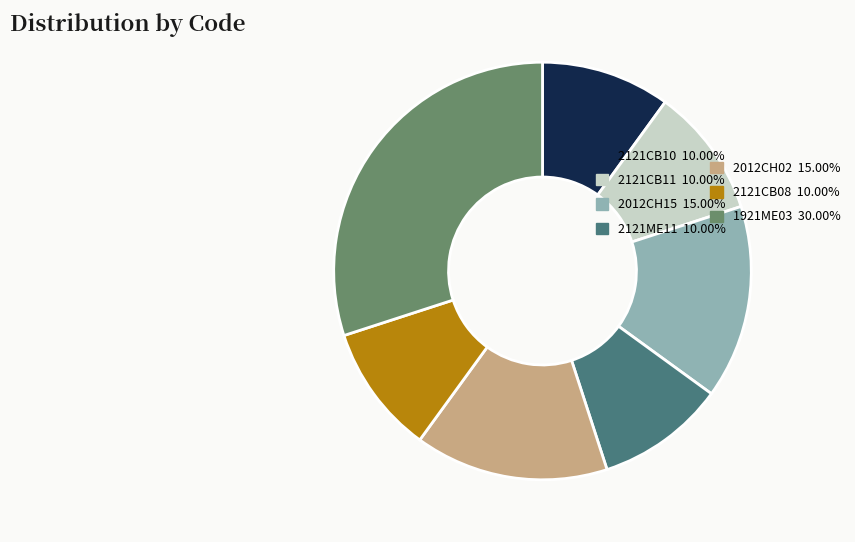

Does any single category account for the majority?

No